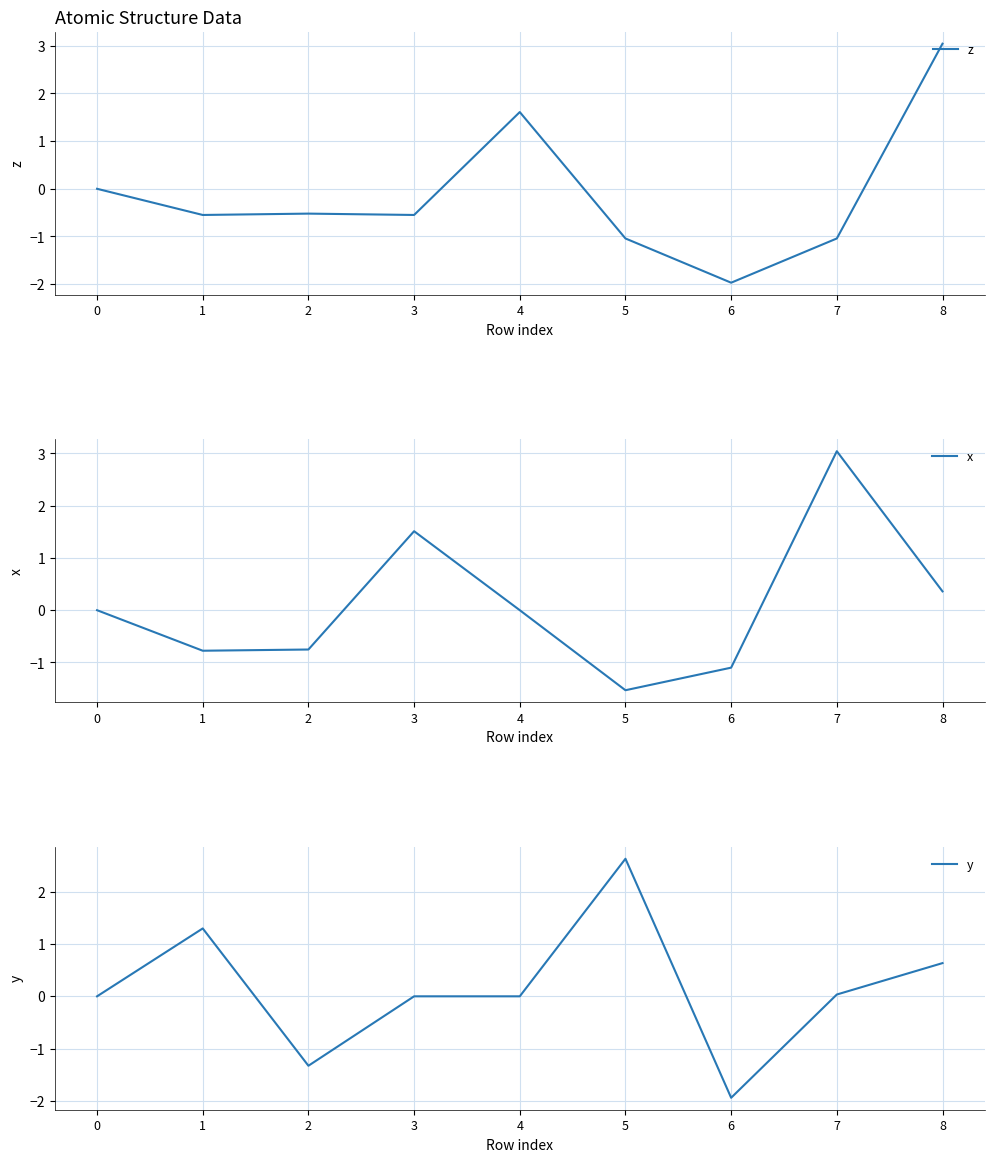

Which has a higher value, 8 or 3?

8